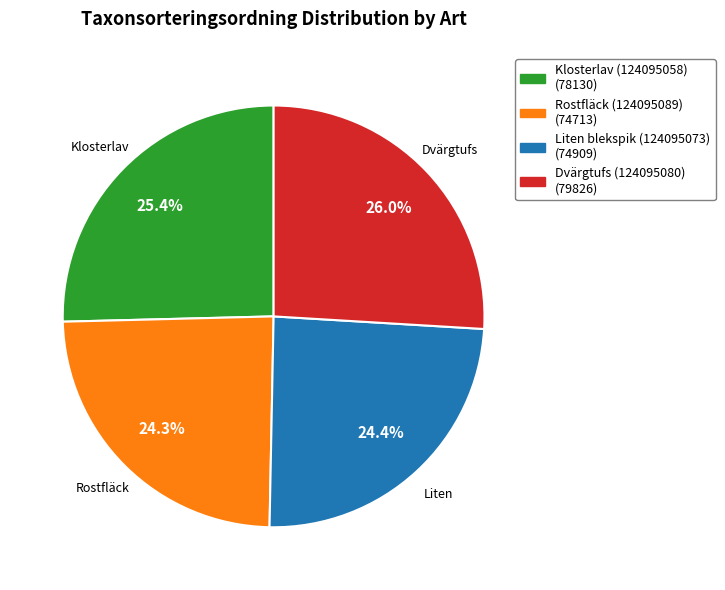

Which category has the biggest portion of the pie?

Dvärgtufs (124095080)